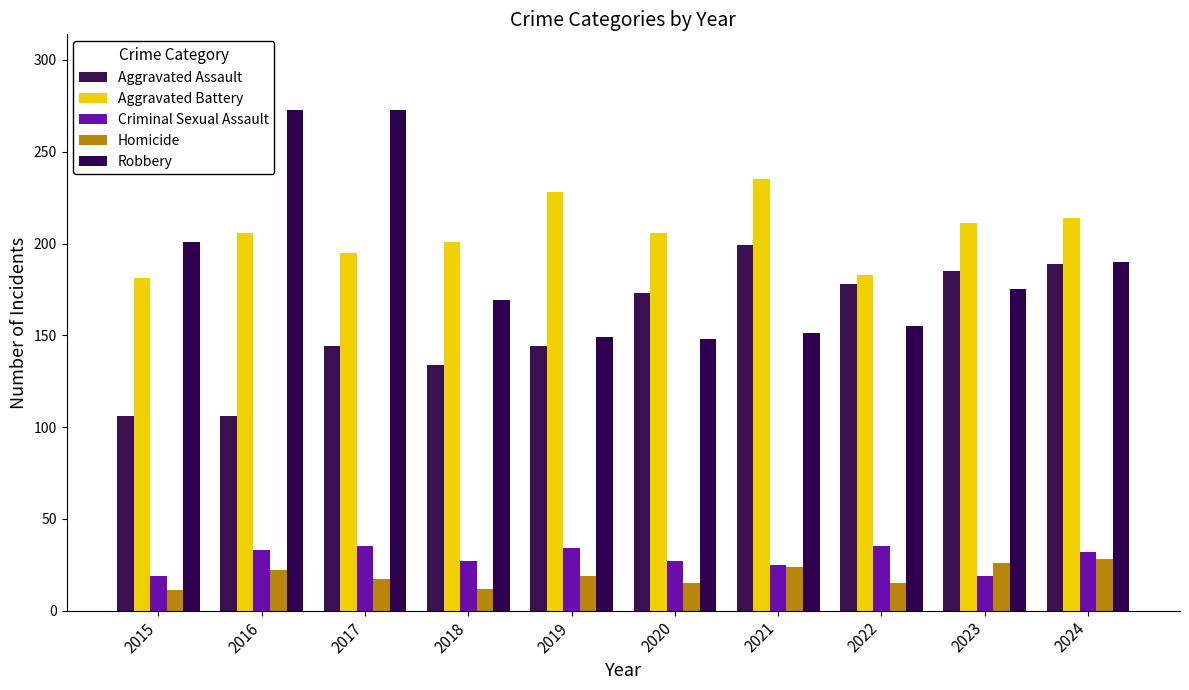

Which series has the largest range (max minus min)?

Robbery